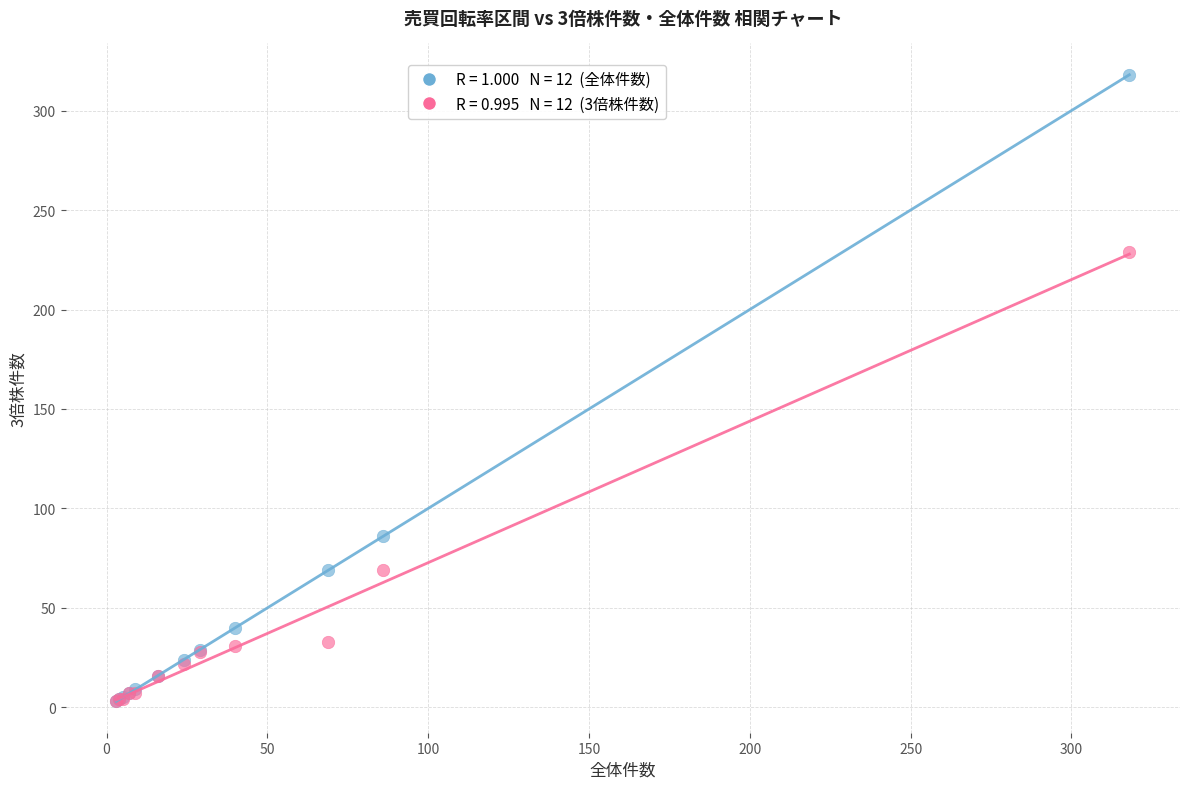

Across all series, what Y value is closest to 160?

229